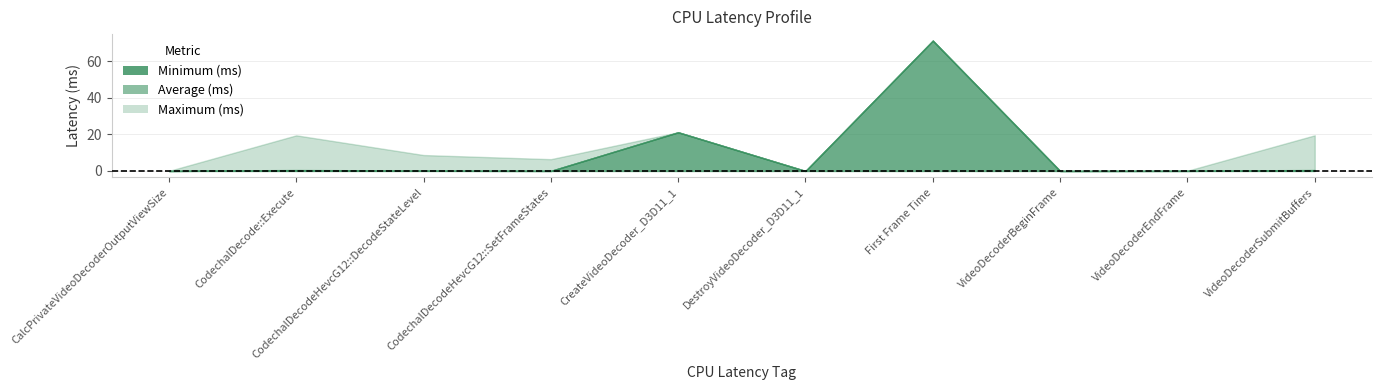

Count the number of categories in the chart.

10